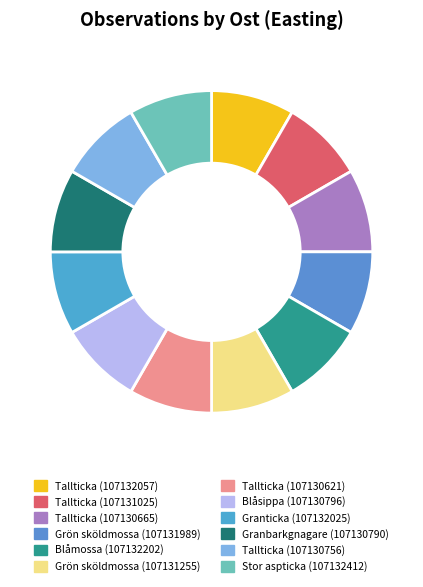

To the nearest percent, what percentage of the pie is Tallticka (107131025)?

8%